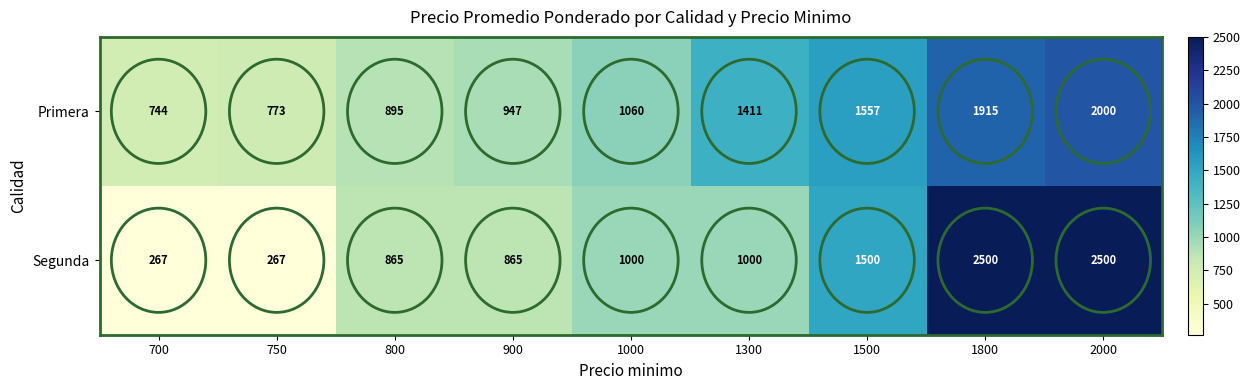

Is the value of Segunda at 800 greater than the value of Primera at 750?

Yes